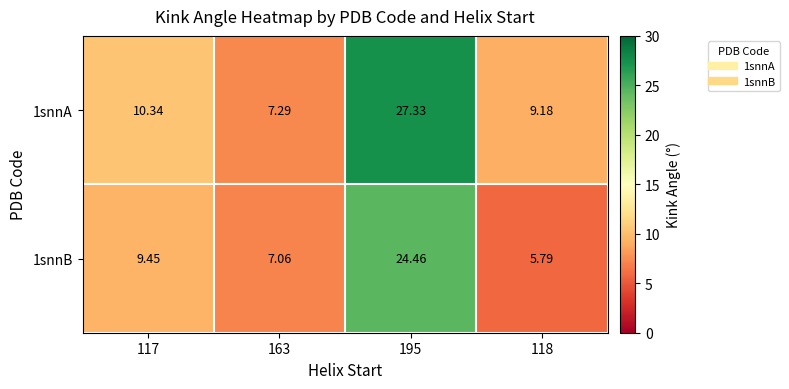

Which series has the largest range (max minus min)?

1snnA